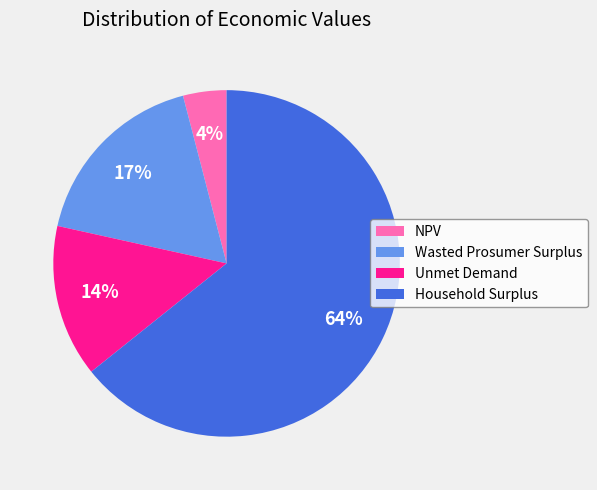

Count the number of slices in the pie.

4